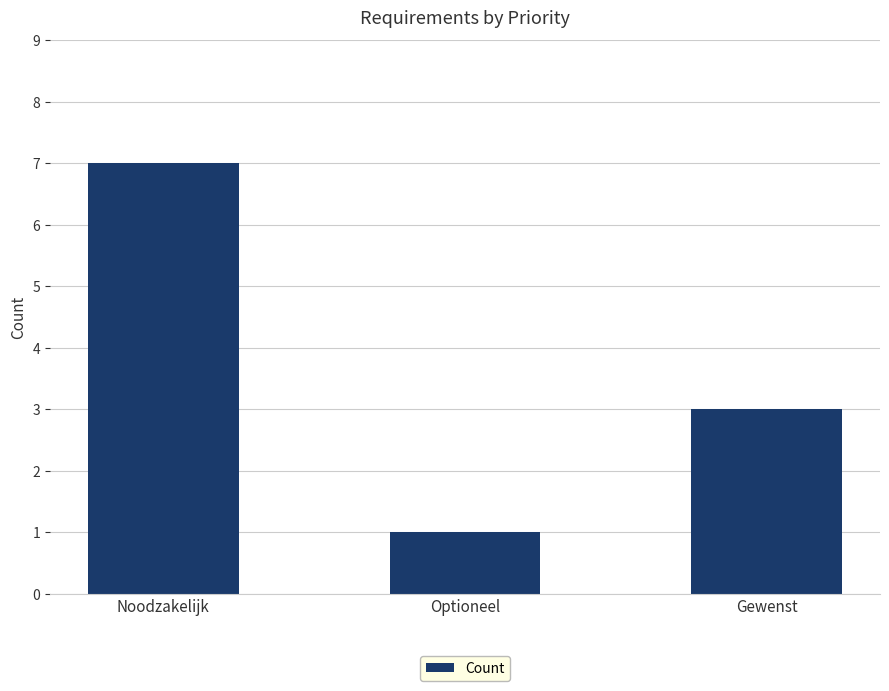

At which category does the chart reach its minimum across all series?

Optioneel